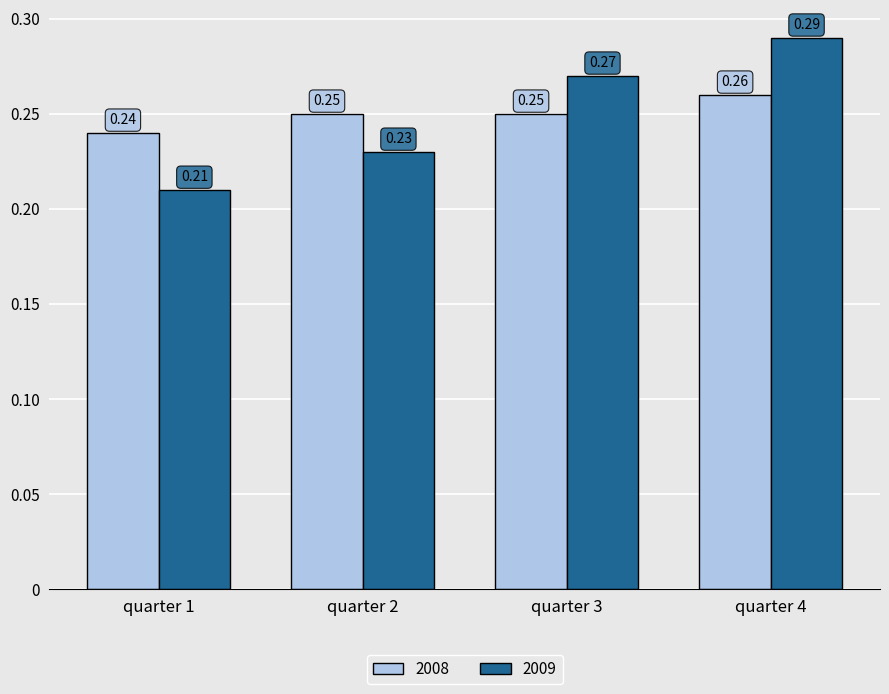

Which series has the widest spread of values?

2009